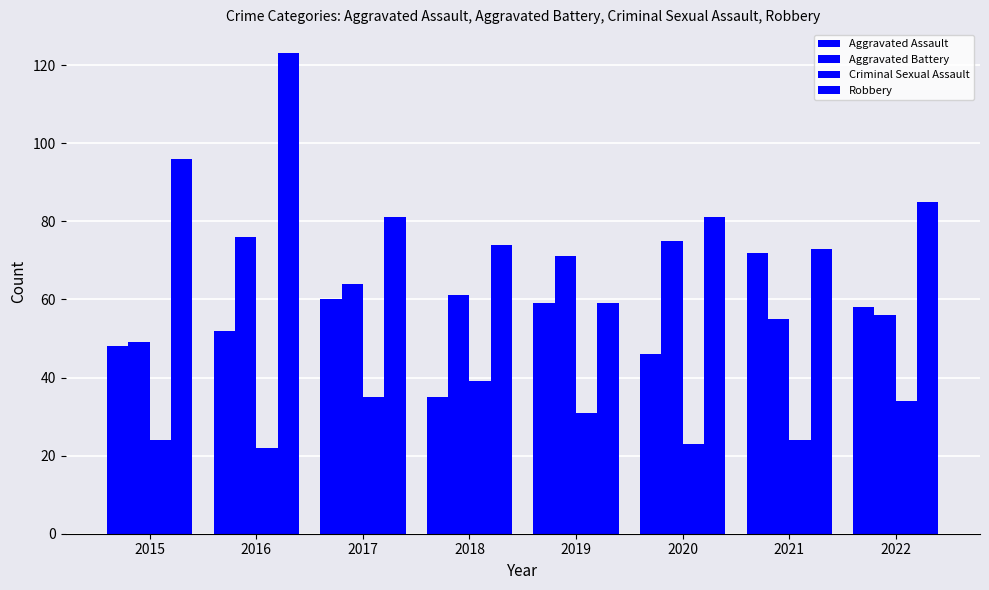

How many groups of bars are there?

8